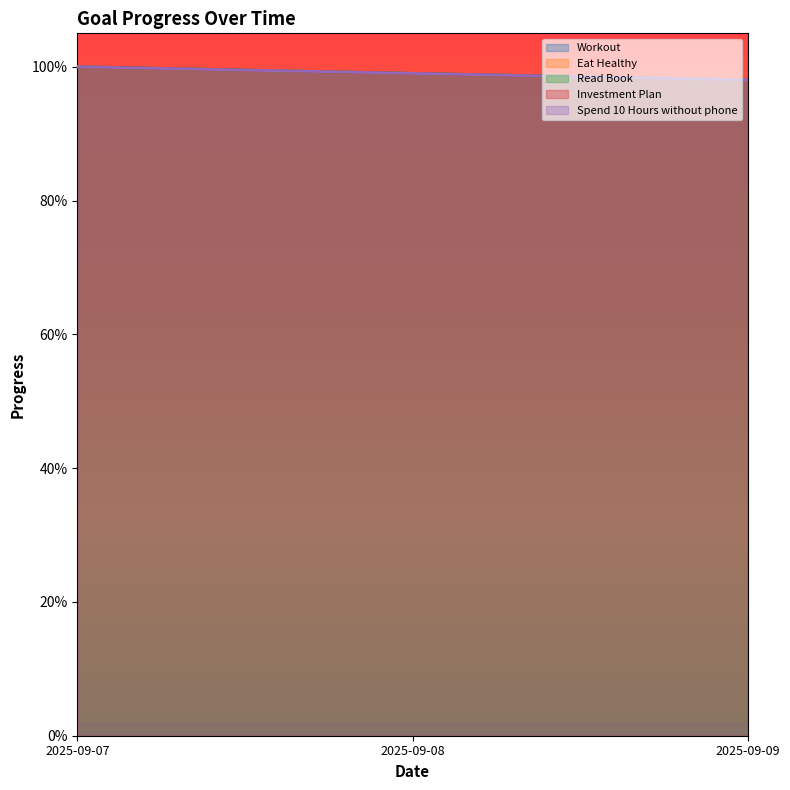

List the labels in order of Investment Plan value, smallest first.

2025-09-09, 2025-09-08, 2025-09-07